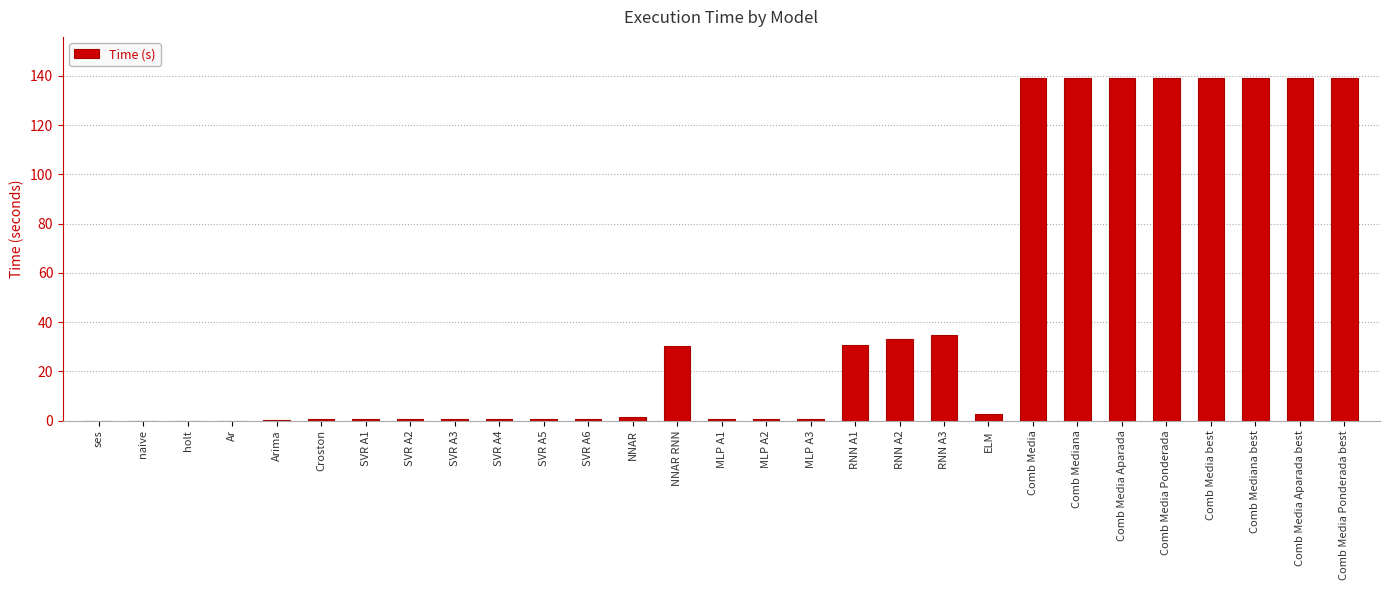

What is the greatest value displayed?

139.1